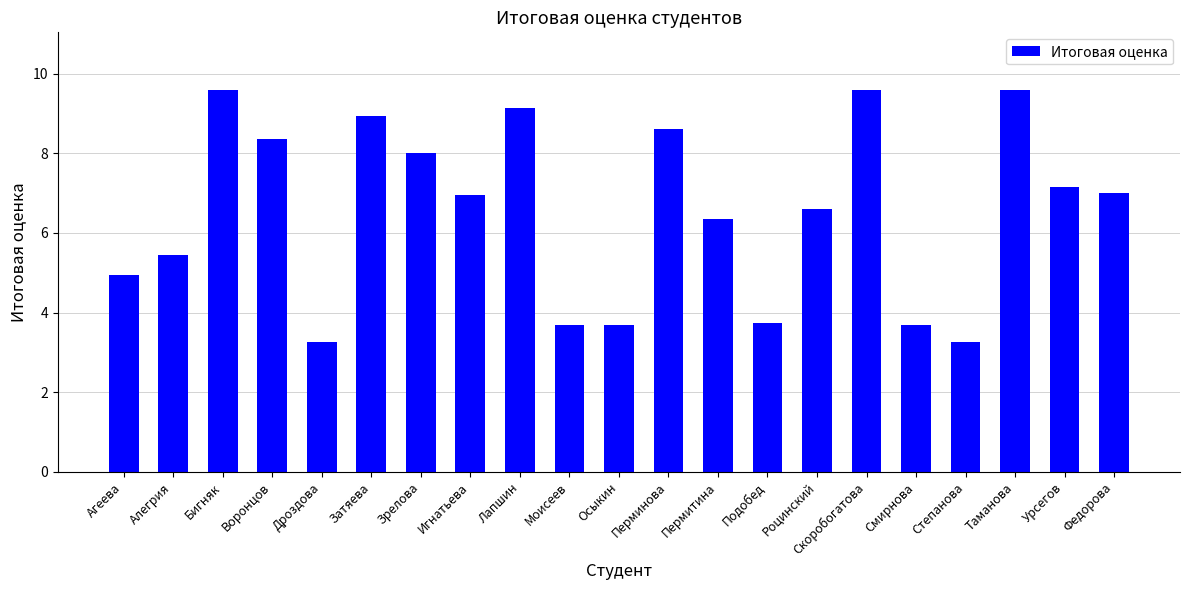

What is the greatest value displayed?

9.6